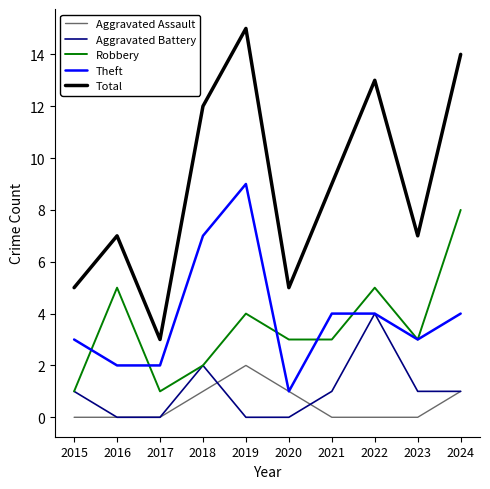

Reading right to left, transcribe all the data shown in this chart.

Aggravated Assault: 1	0	0	0	1	2	1	0	0	0
Aggravated Battery: 1	1	4	1	0	0	2	0	0	1
Robbery: 8	3	5	3	3	4	2	1	5	1
Theft: 4	3	4	4	1	9	7	2	2	3
Total: 14	7	13	9	5	15	12	3	7	5